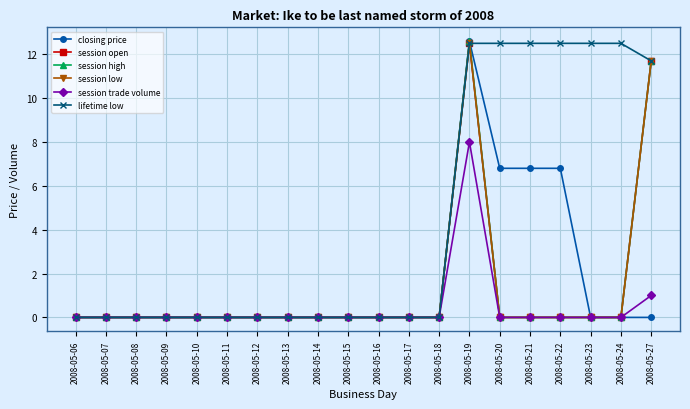

Which has a higher value, 2008-05-13 or 2008-05-12?

2008-05-13